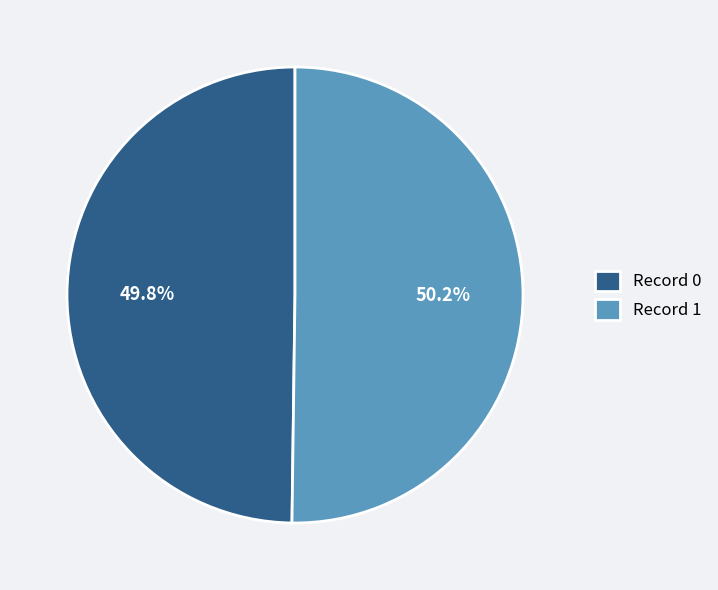

Is there a majority slice in this chart?

Yes